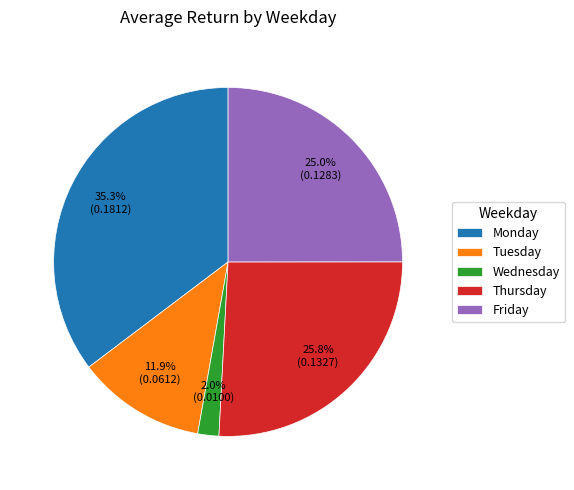

What percentage is the Thursday slice, to the nearest percent?

26%